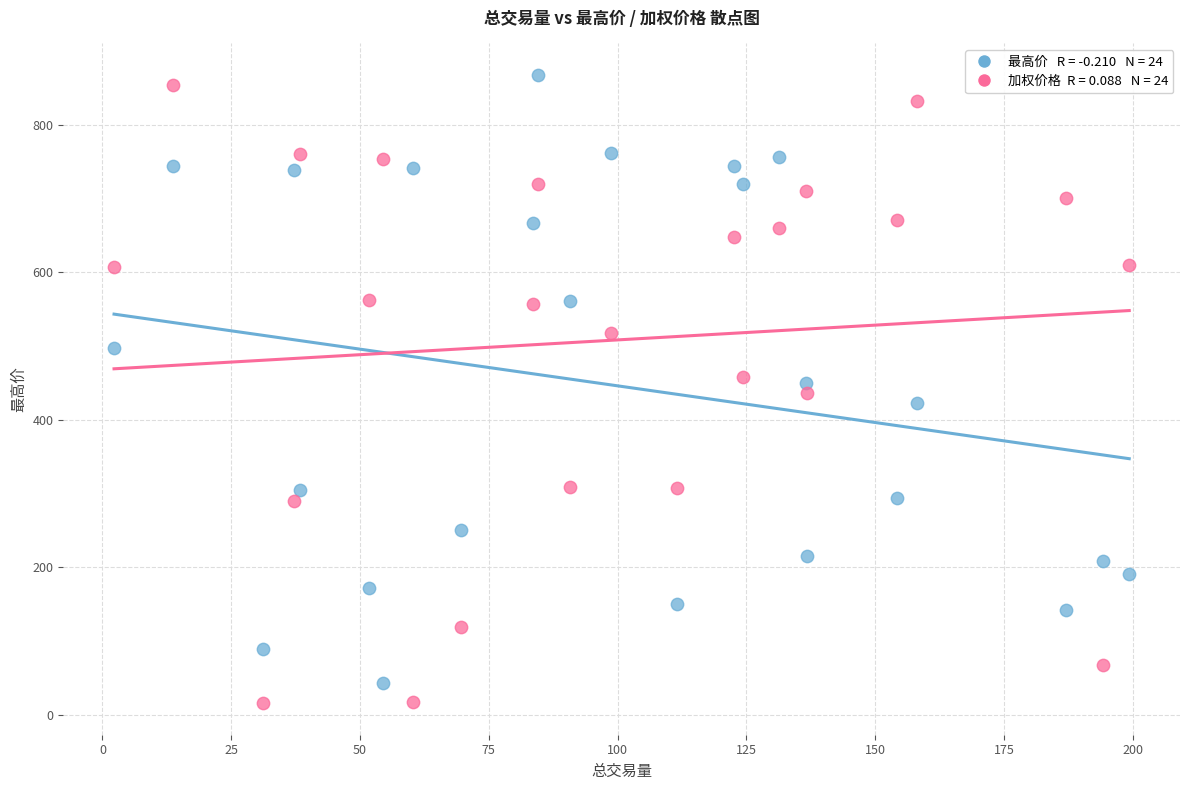

Across all data points, what is the range of X values (max minus min)?

197.1